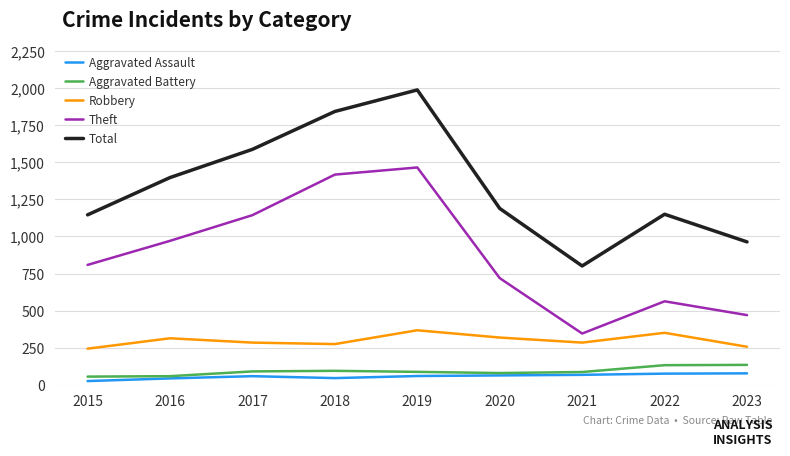

Count the number of data series in this chart.

5